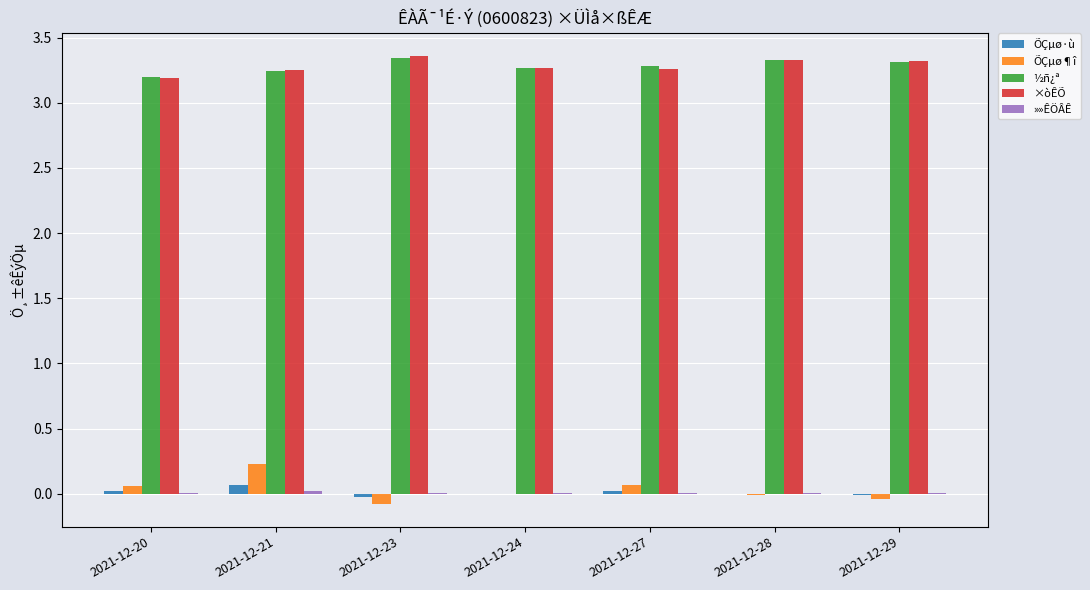

The value of ½ñ¿ª at 2021-12-24 is 3.3. True or false?

True